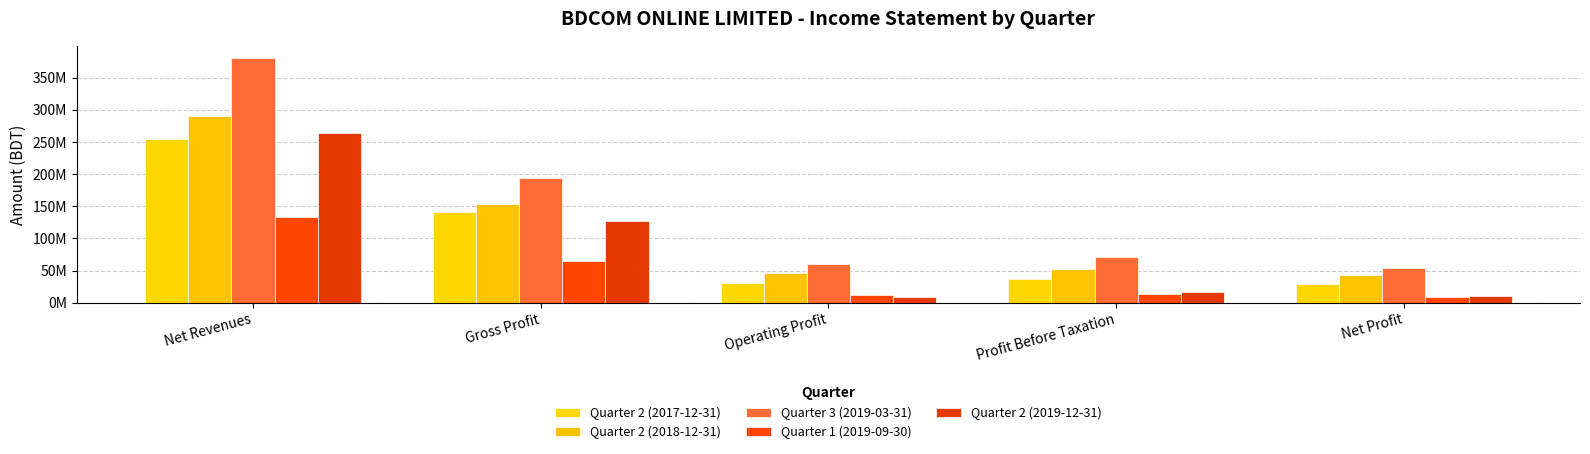

The Quarter 2 (2019-12-31) series shows 14908526 at Net Profit. True or false?

False